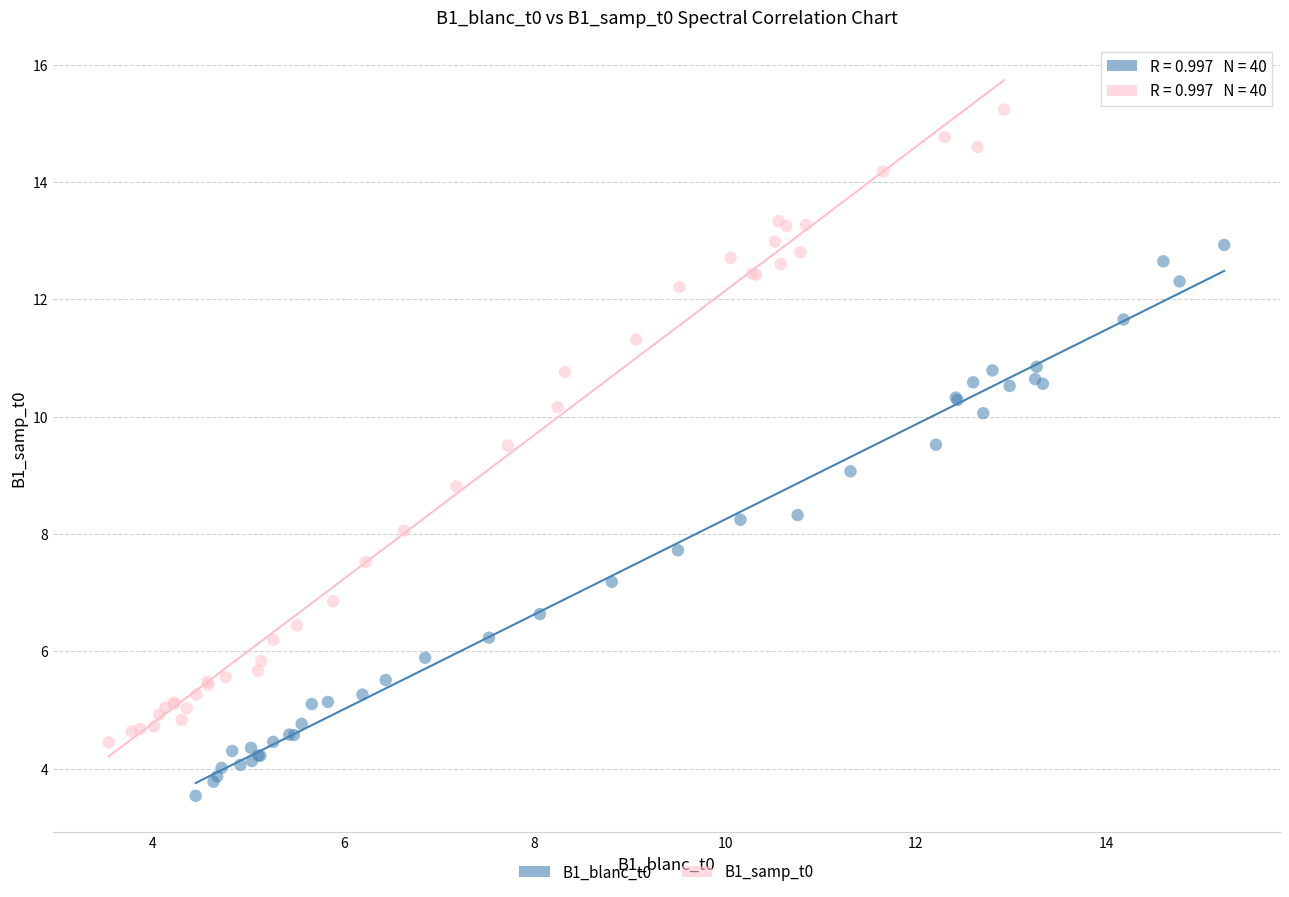

Which series has the widest spread of Y values?

B1_samp_t0